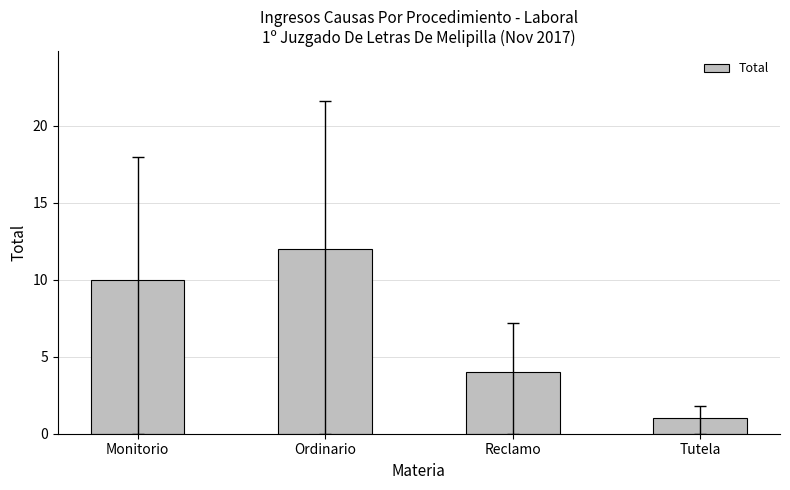

Reading left to right, what are all the values shown in this chart?

10	12	4	1